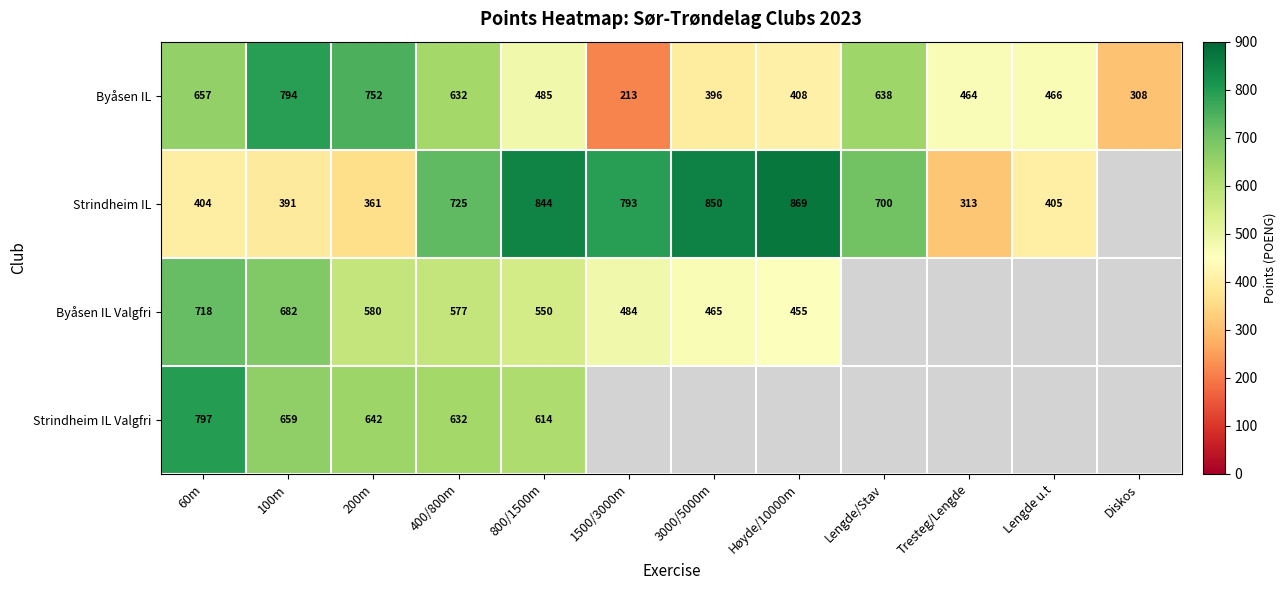

What is the spread (max minus min) of values at 60m?

393